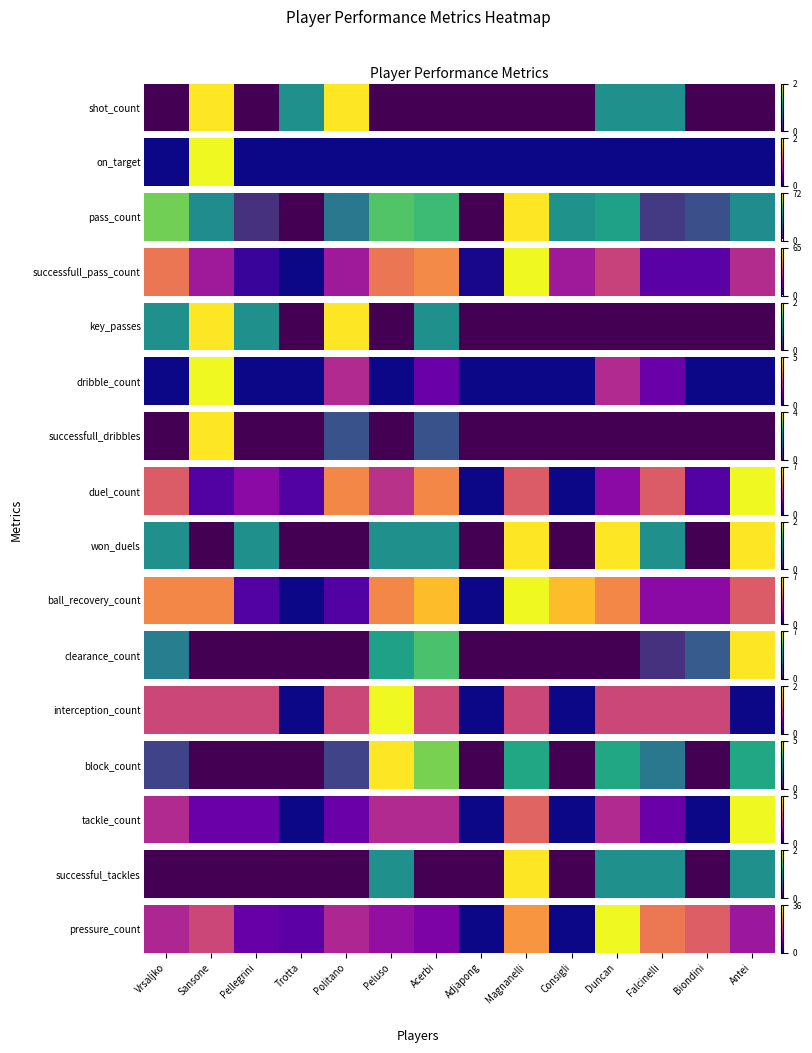

What is the ratio of the value at Falcinelli to the value at Duncan?

0.7